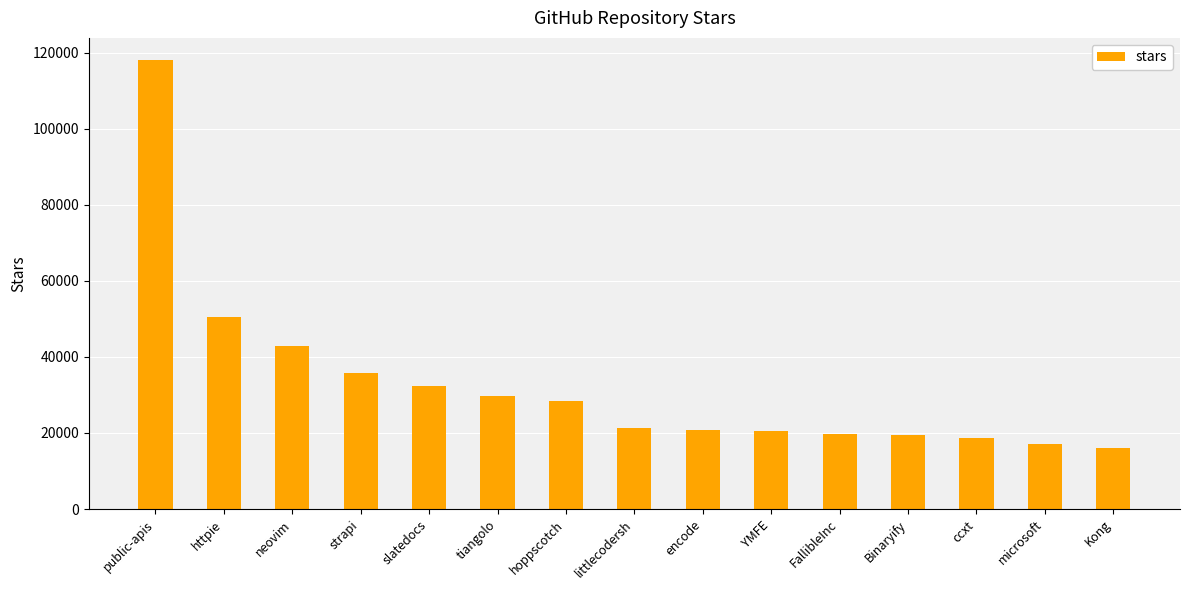

Is it true that the value at httpie is 50500?

True